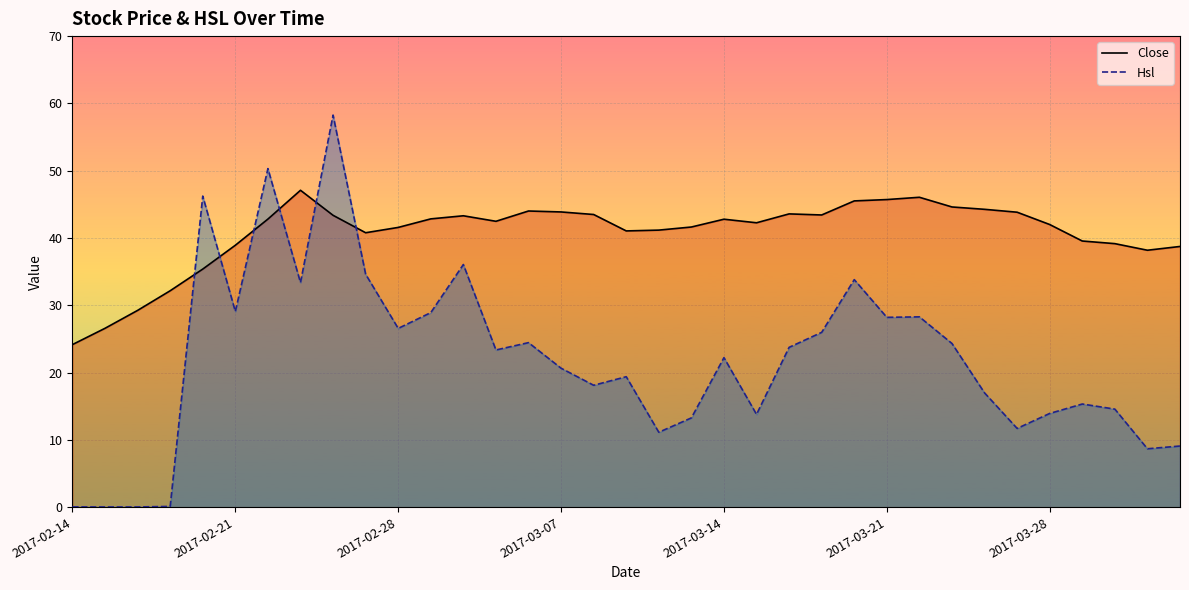

Is the value of Hsl at 18 greater than the value of Close at 21?

No